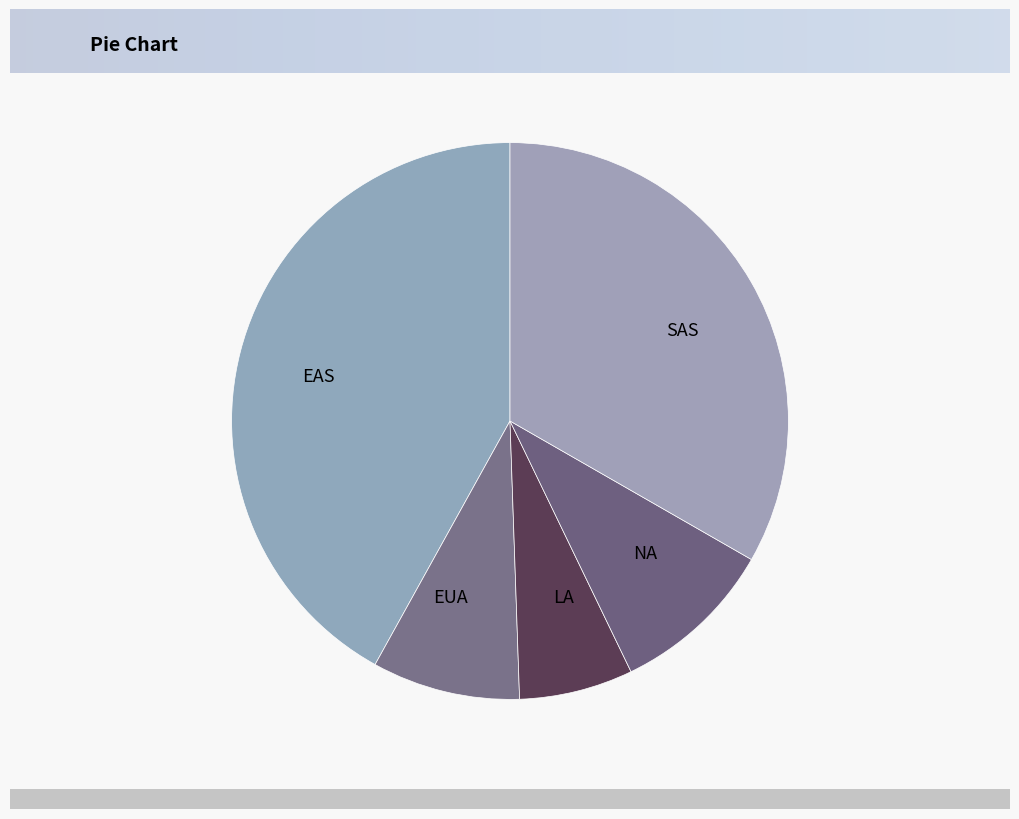

What is the largest slice in the pie chart?

EAS